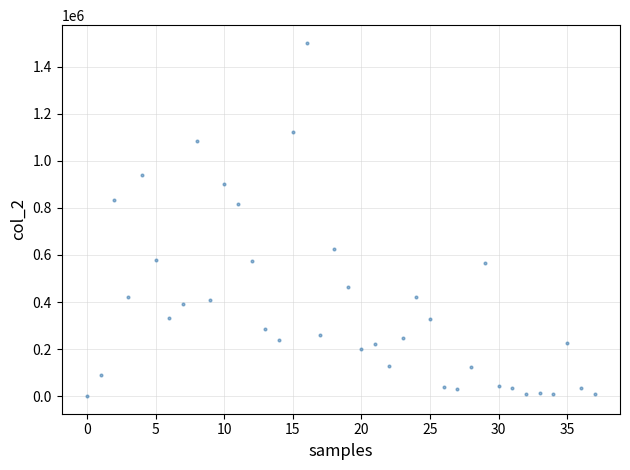

What is the range of Y values (max minus min)?

1500640